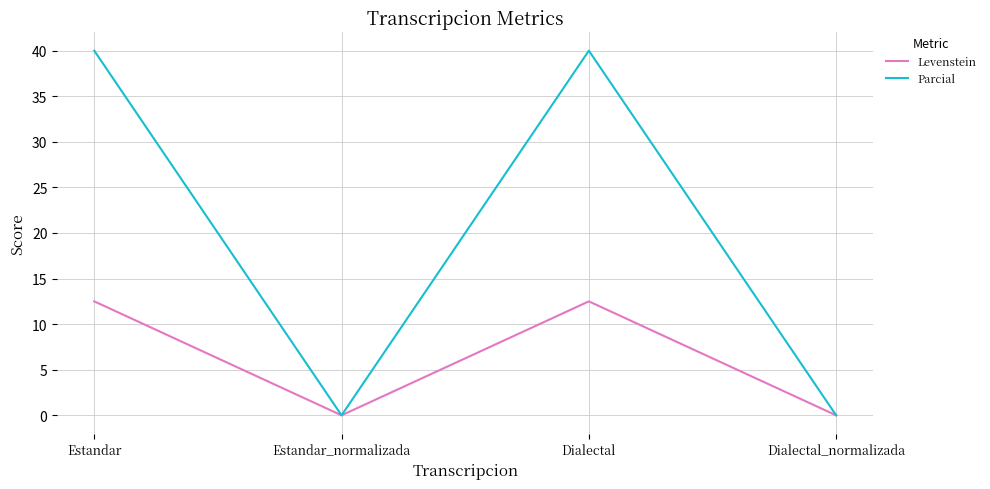

How many series are shown in this chart?

2